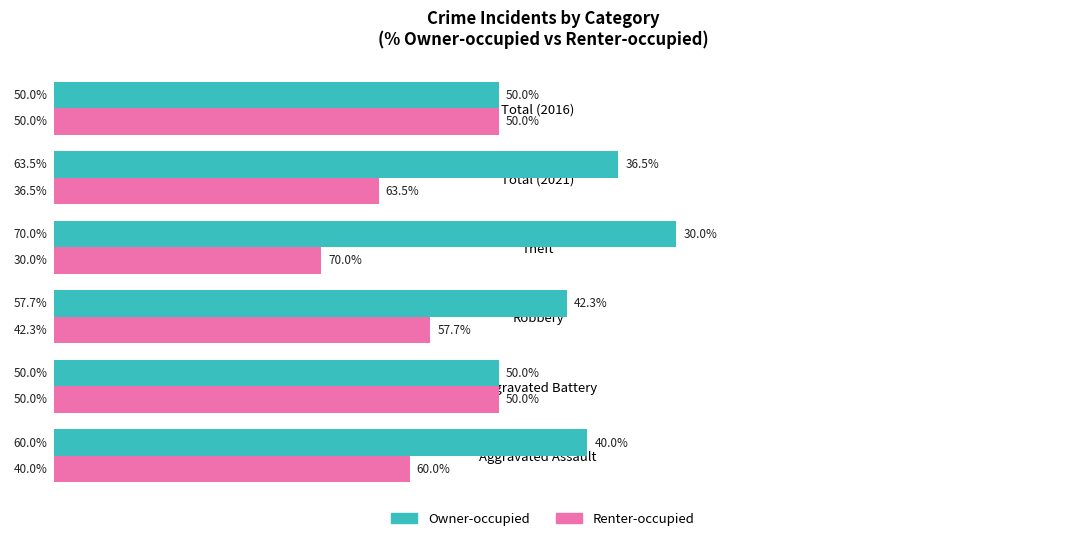

List the series in order of their overall mean, lowest first.

Renter-occupied, Owner-occupied